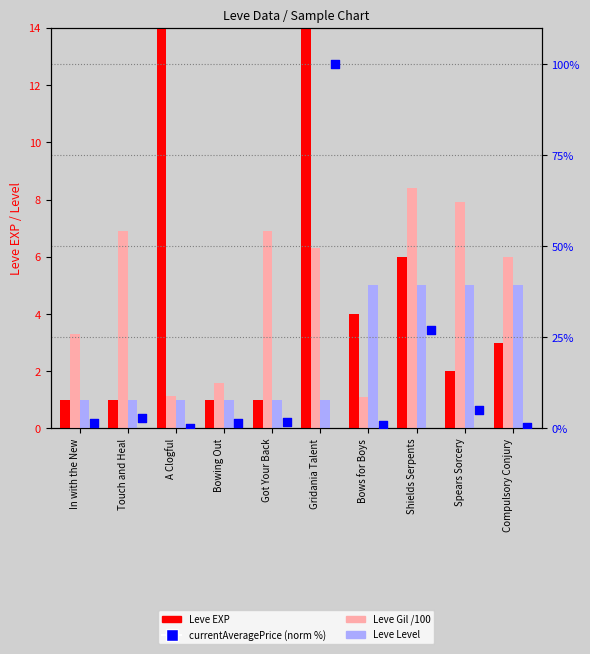

At how many categories does at least one series exceed 153?

2